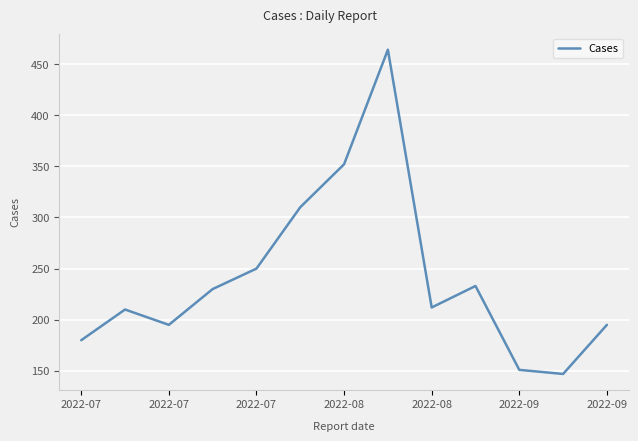

How many lines are shown in the chart?

1